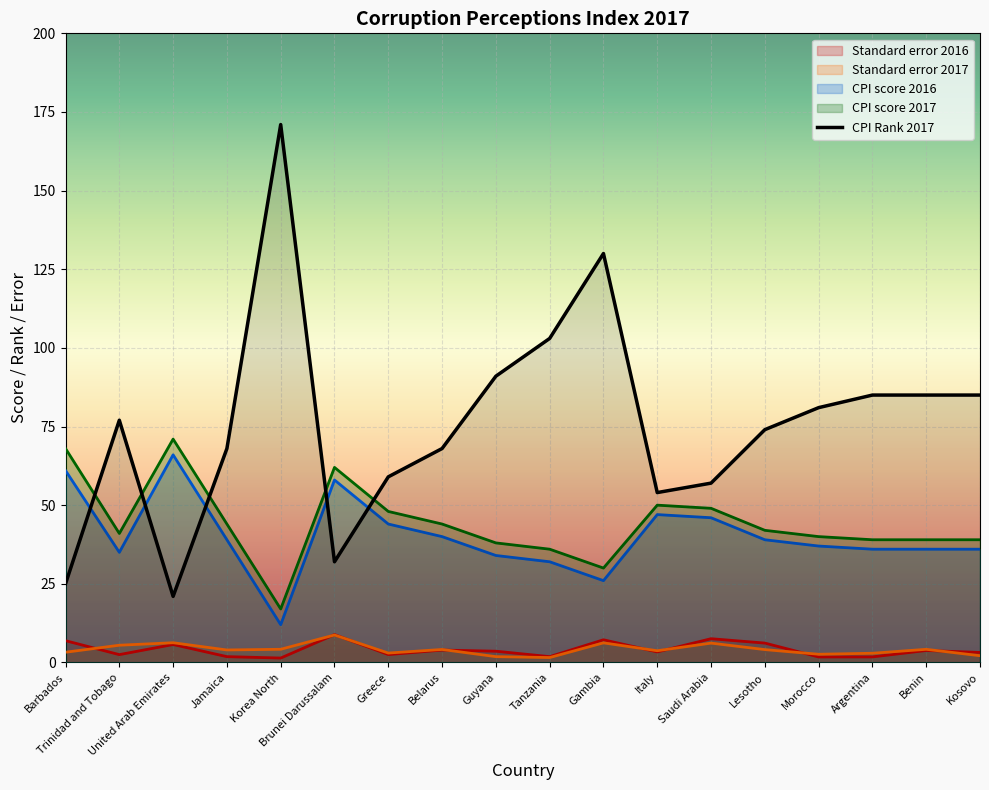

Which series has the largest range (max minus min)?

CPI Rank 2017